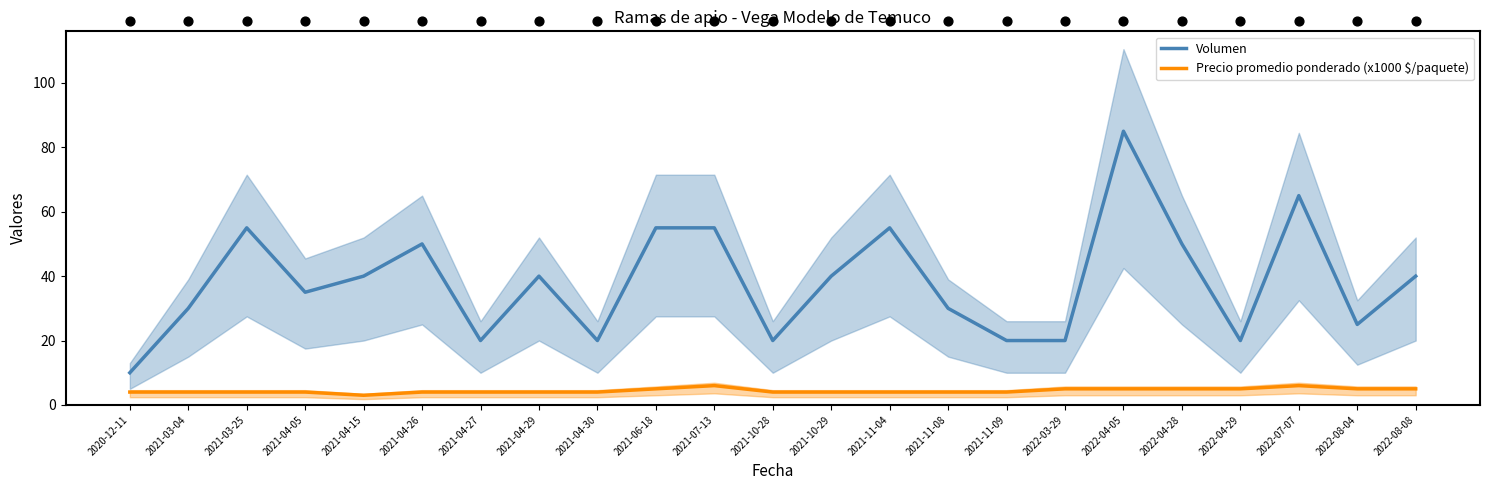

At how many categories does at least one series exceed 70?

1